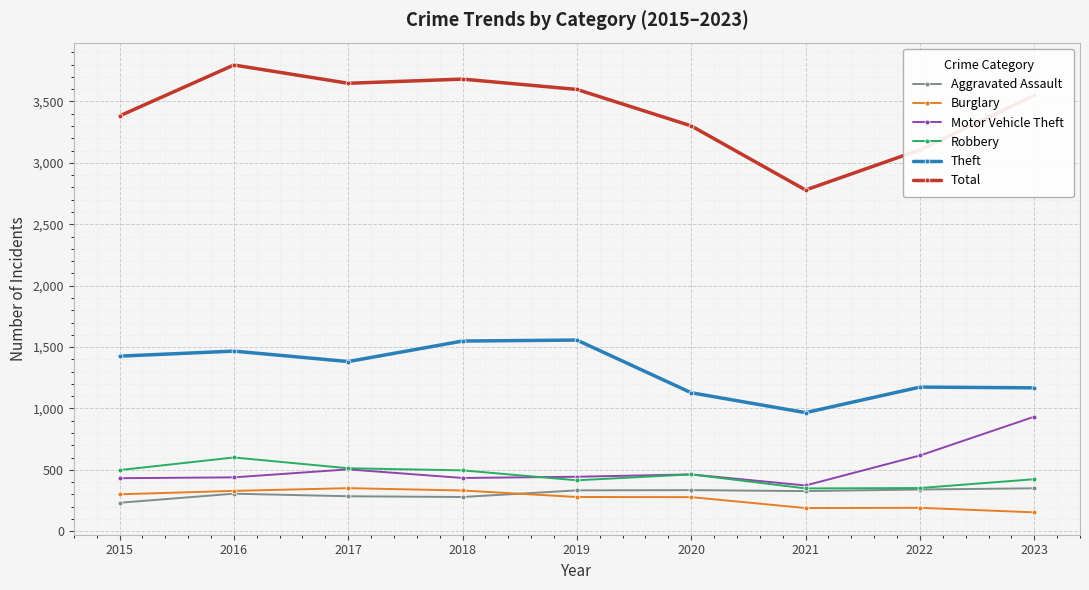

What is the difference between the highest and lowest values at 2022?

2915